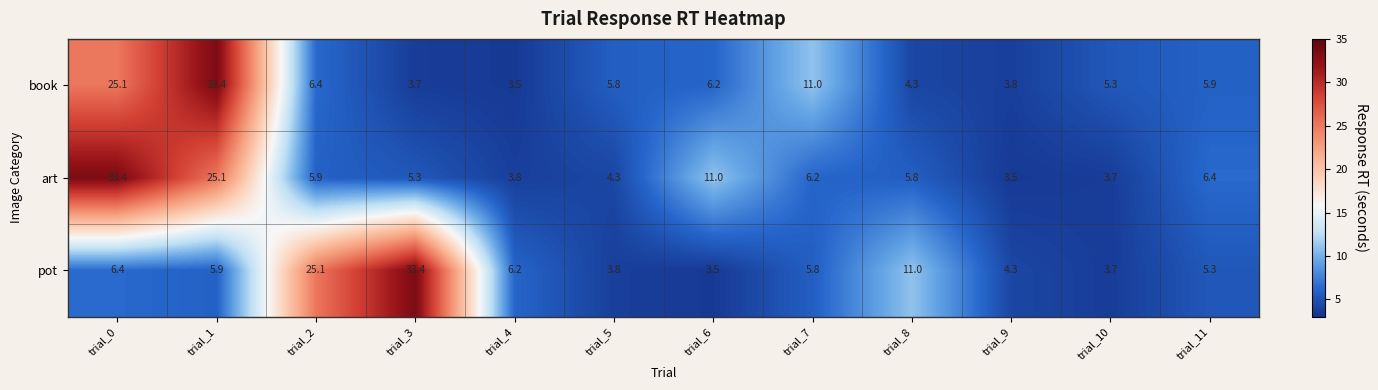

Count the number of categories in the chart.

12